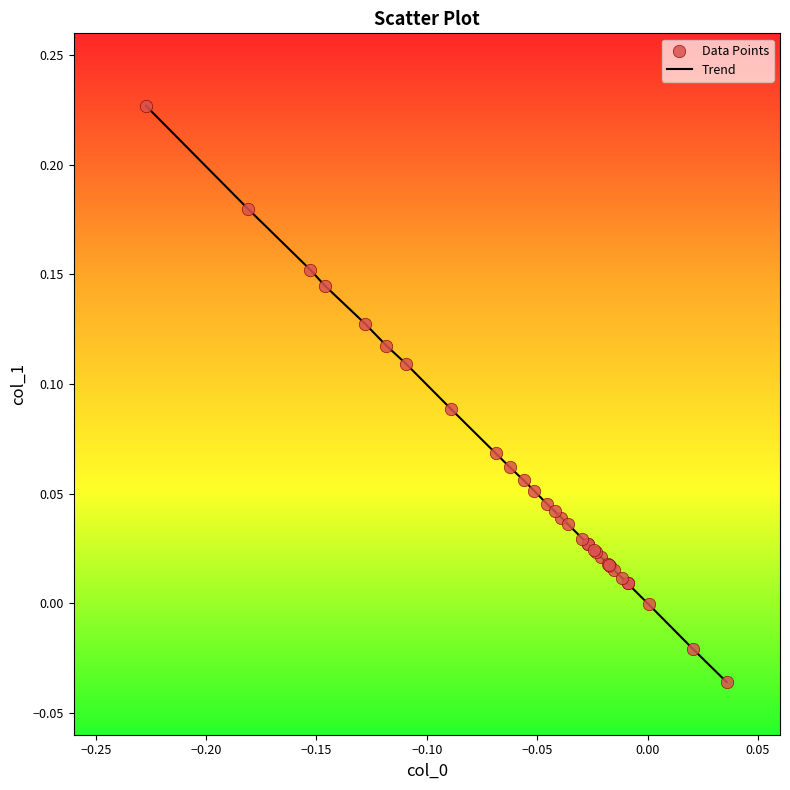

What is the difference between the maximum and minimum values?

0.3